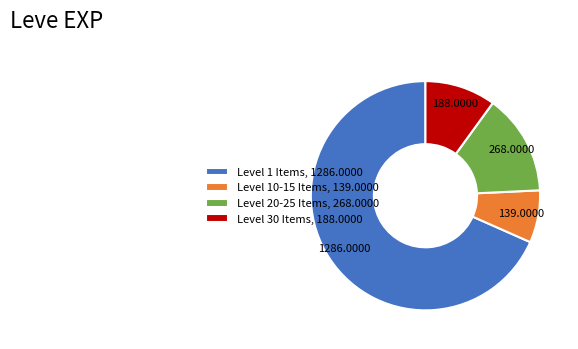

Which has a higher value, Level 10-15 Items, 139.0000 or Level 30 Items, 188.0000?

Level 30 Items, 188.0000